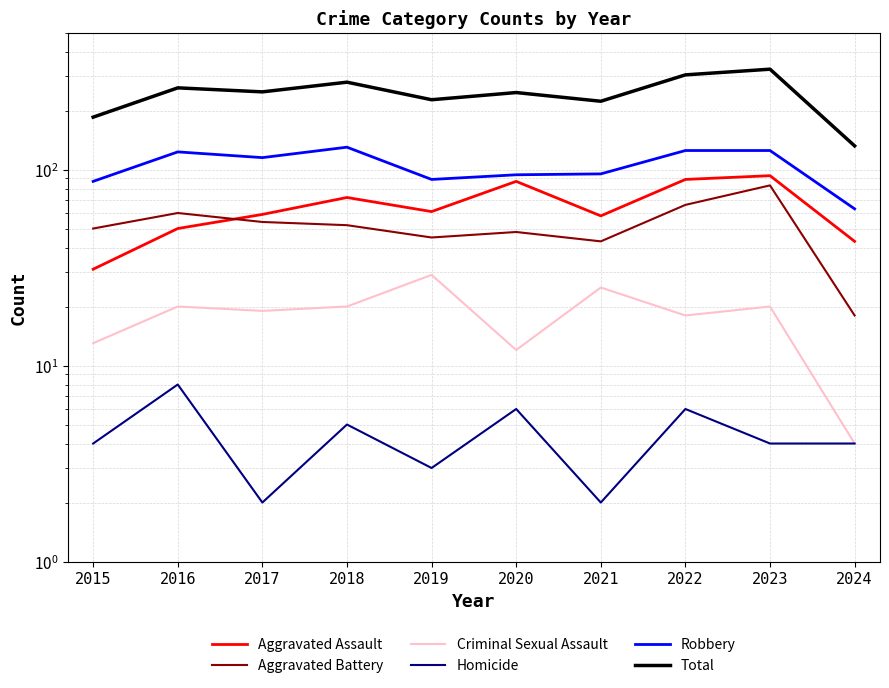

Which series has the largest total across all categories?

Total